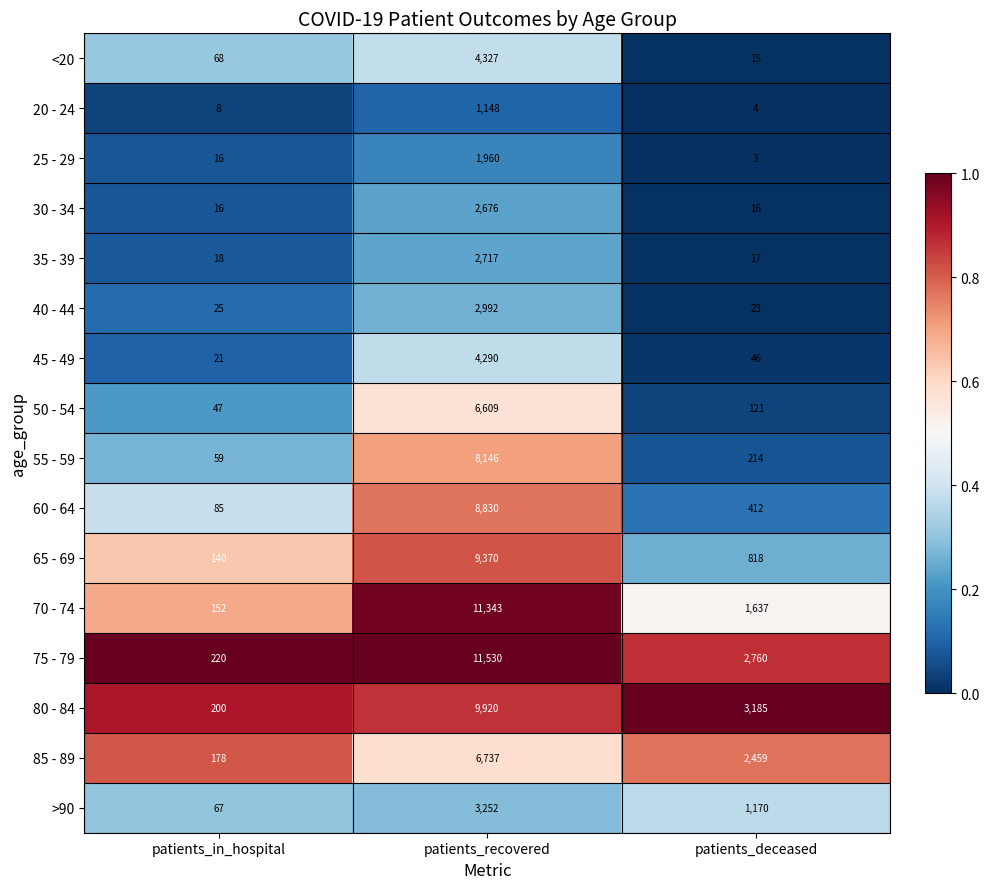

Which series changed the most between patients_recovered and patients_deceased?

70 - 74